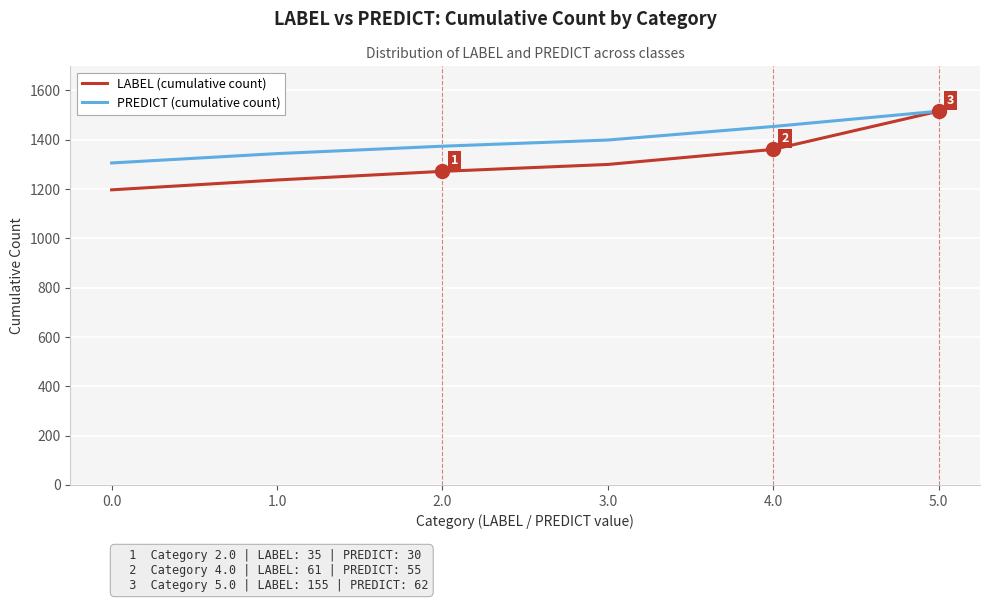

What is the greatest value displayed?

1516